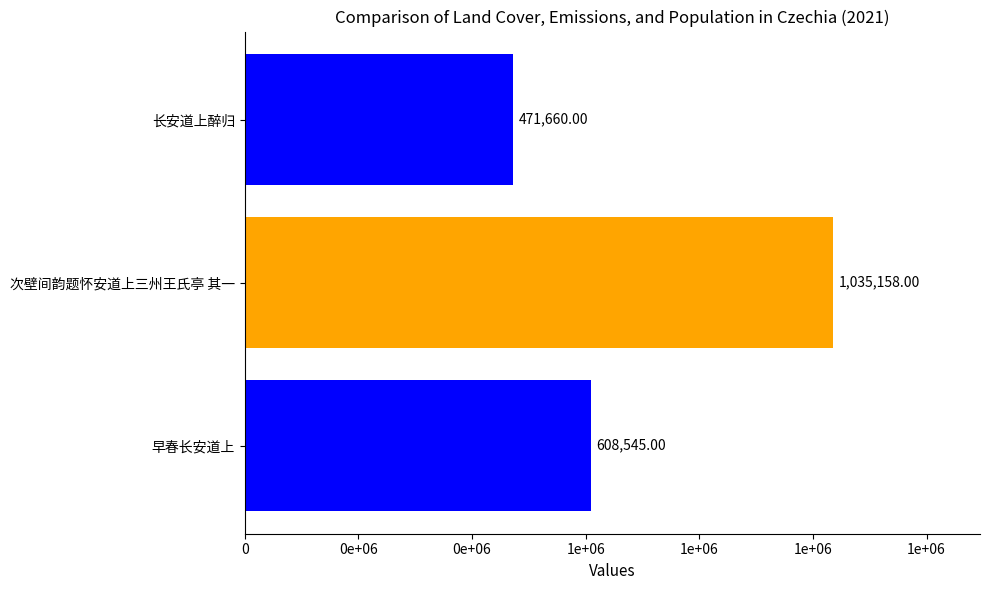

Does the chart contain any negative values?

No